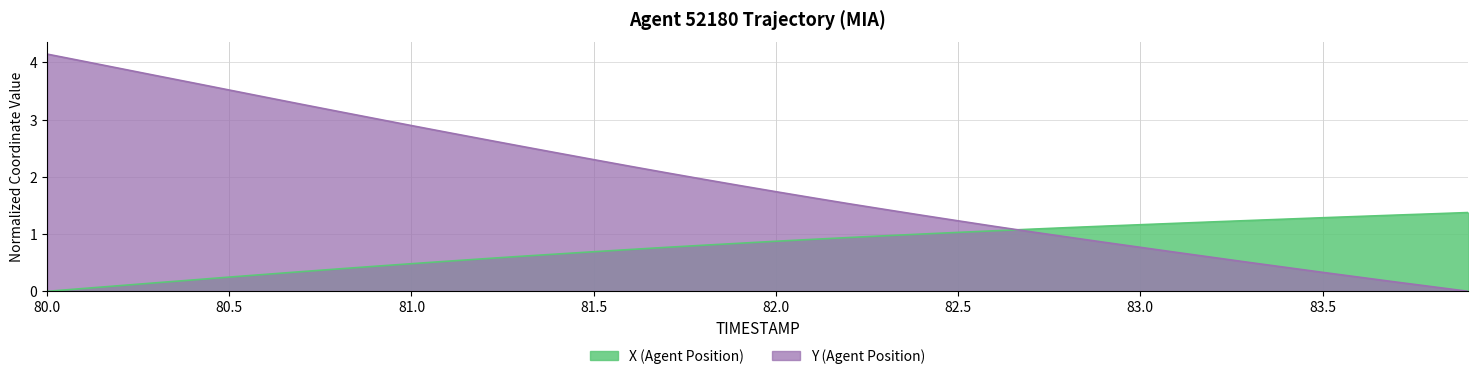

At which category does the chart reach its peak across all series?

80.0